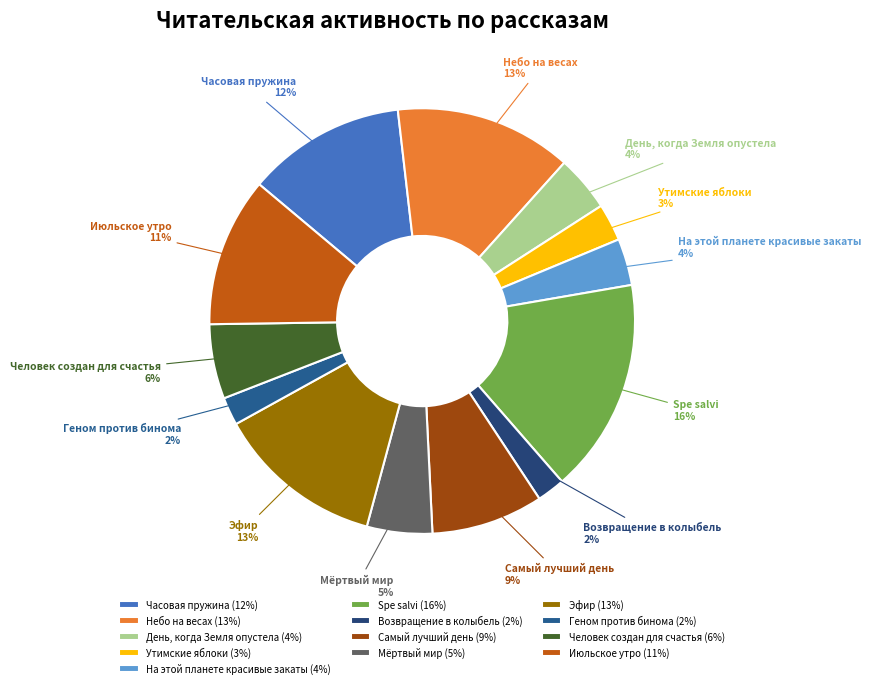

To the nearest percent, what is the combined percentage of Часовая пружина and Эфир?

25%